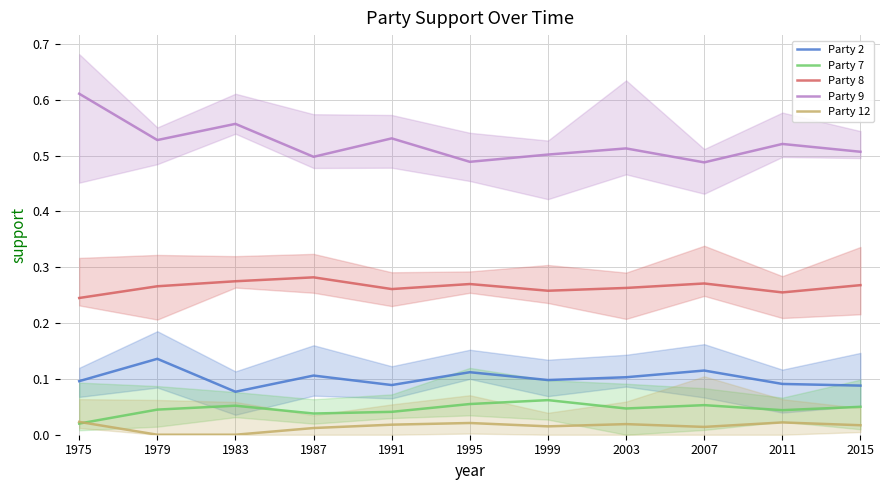

Rank the series at 1995 from highest to lowest value.

Party 9, Party 8, Party 2, Party 7, Party 12